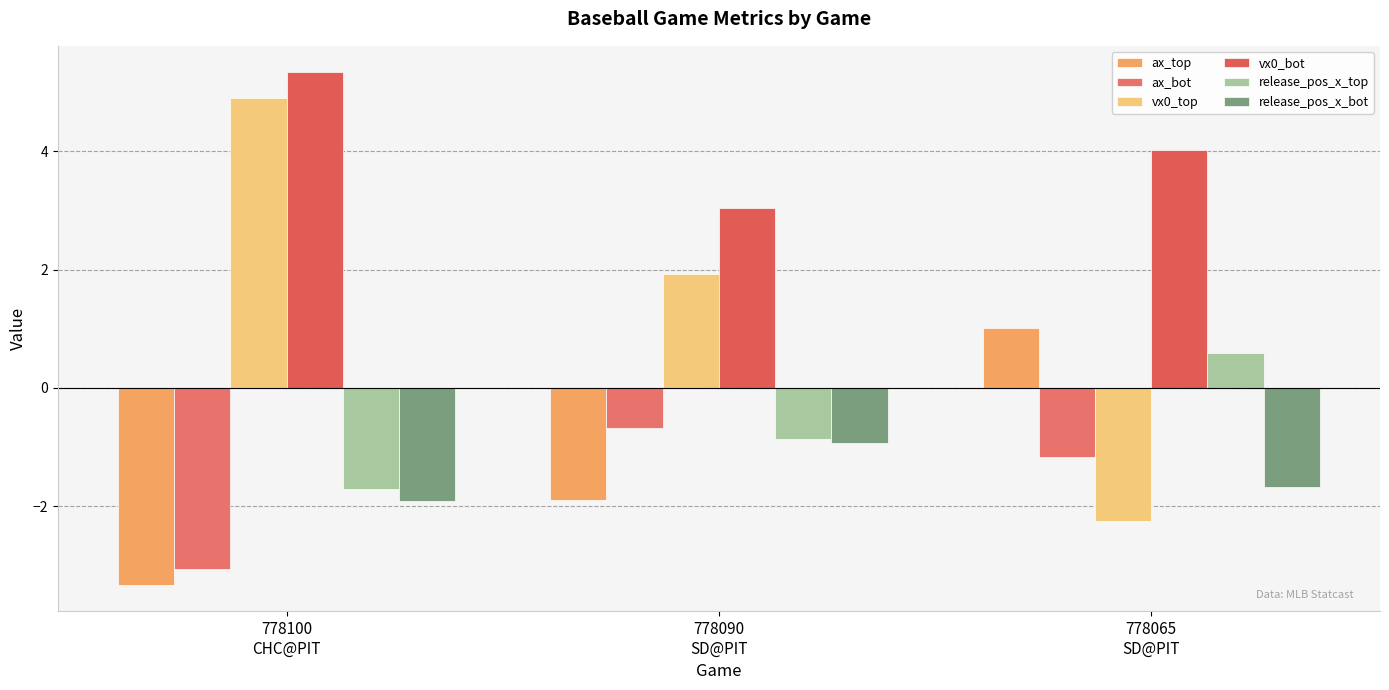

How many bars are there in each group?

6